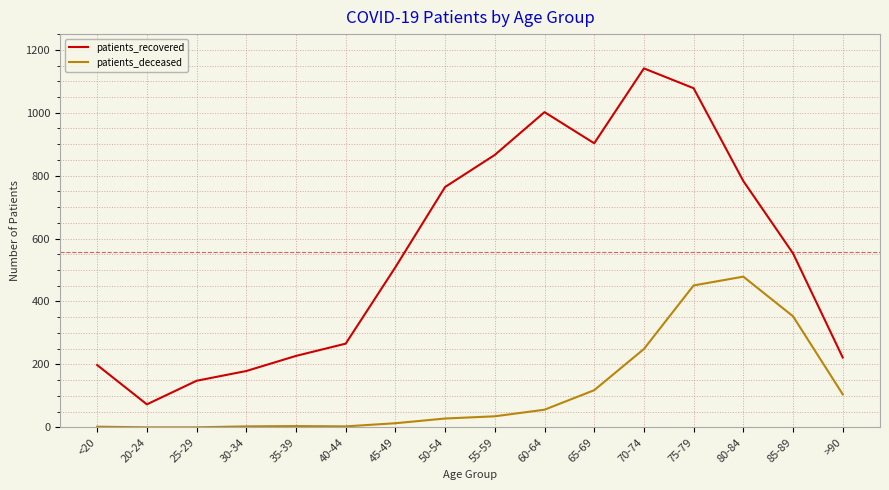

Which series changed the most between 35-39 and 55-59?

patients_recovered